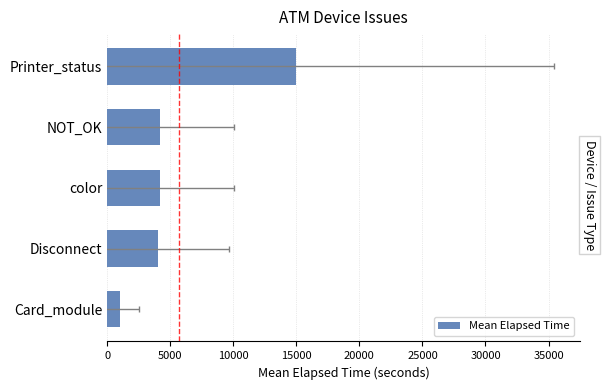

What is the maximum value shown in the chart?

14971.3